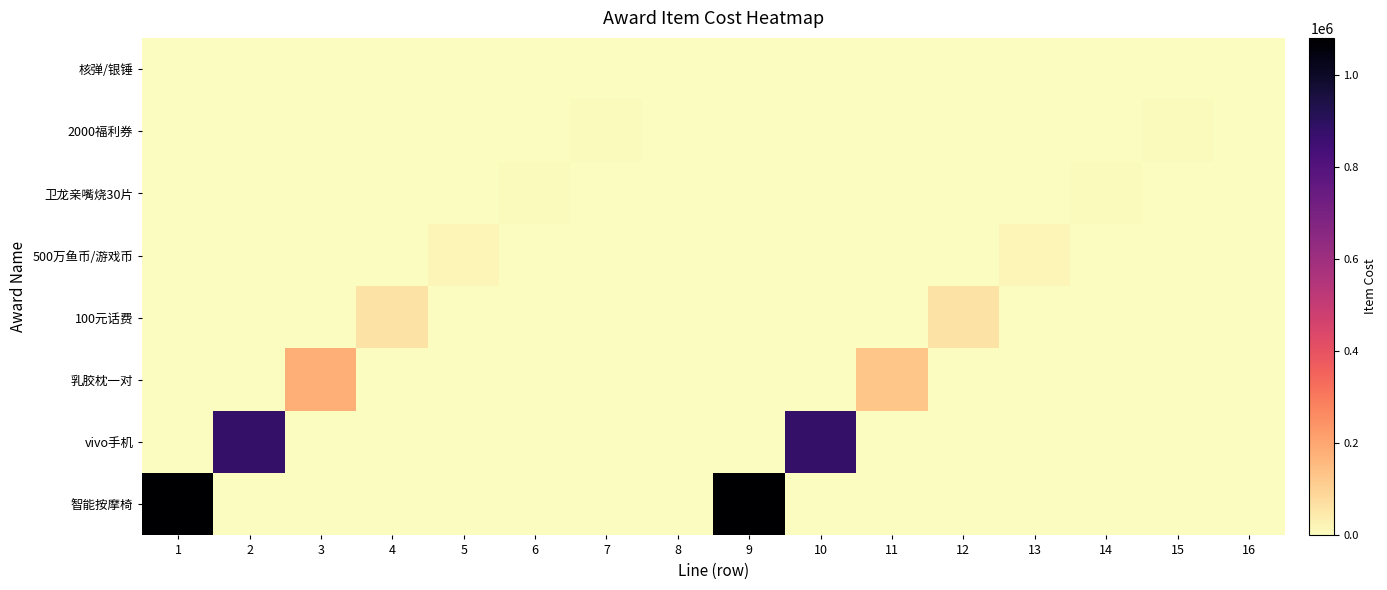

What is the total value across all series at 7?

7200